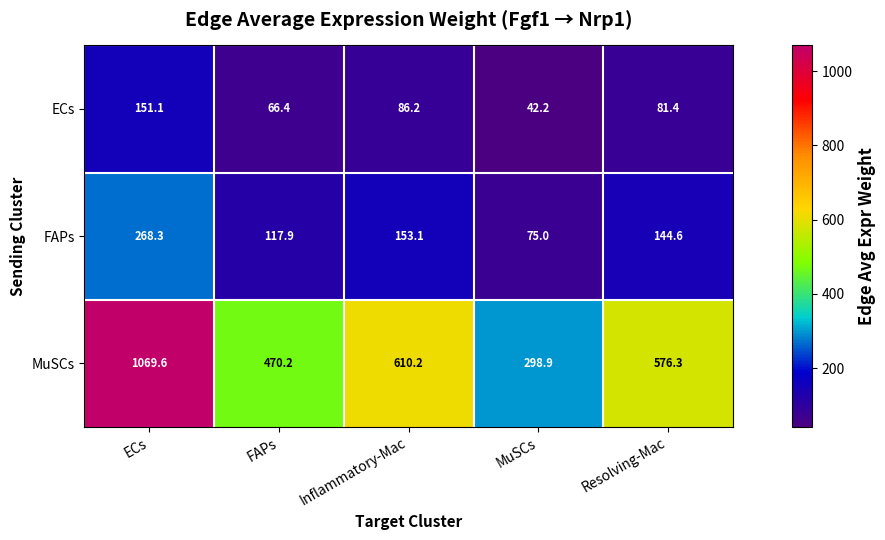

Which series has the largest range (max minus min)?

MuSCs